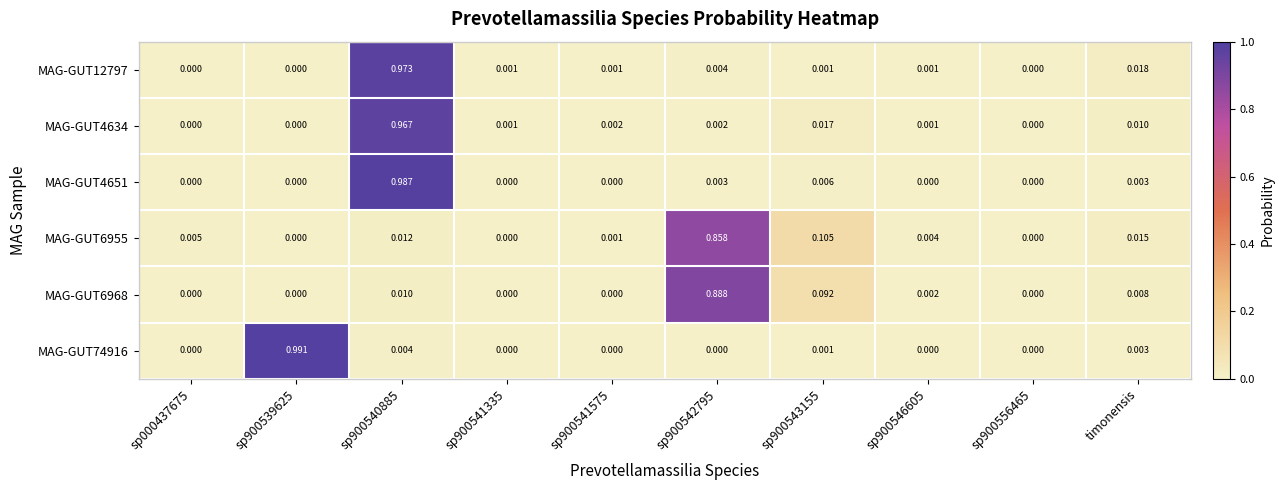

Rank the series by their maximum value, from highest to lowest.

MAG-GUT74916, MAG-GUT4651, MAG-GUT12797, MAG-GUT4634, MAG-GUT6968, MAG-GUT6955